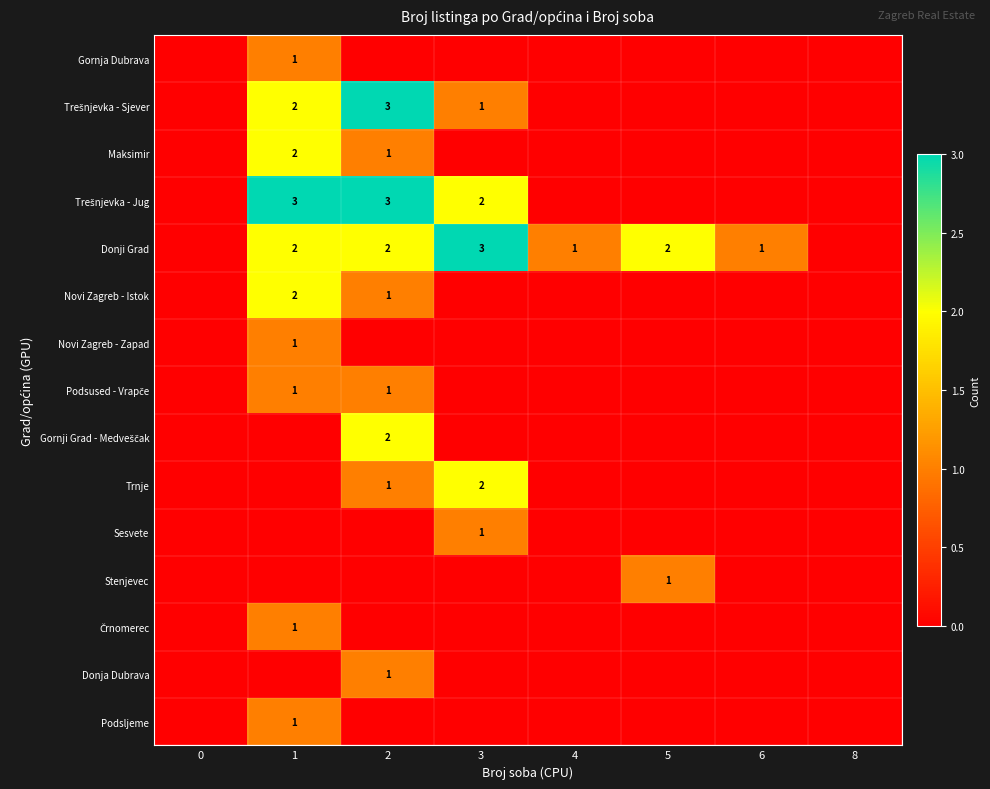

Count the number of data series in this chart.

15